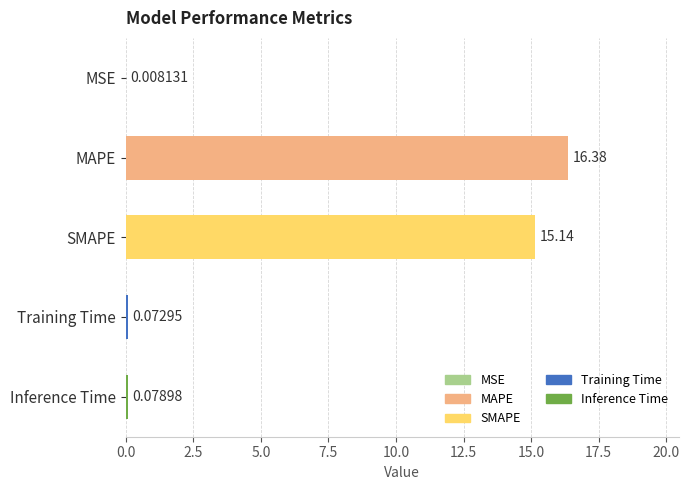

Which has a higher value, SMAPE or MAPE?

MAPE